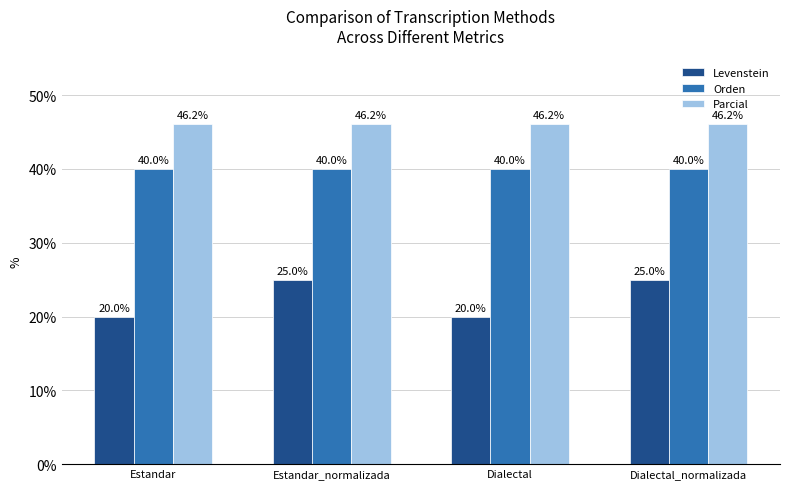

Is the value of Levenstein at Dialectal greater than the value of Parcial at Estandar_normalizada?

No